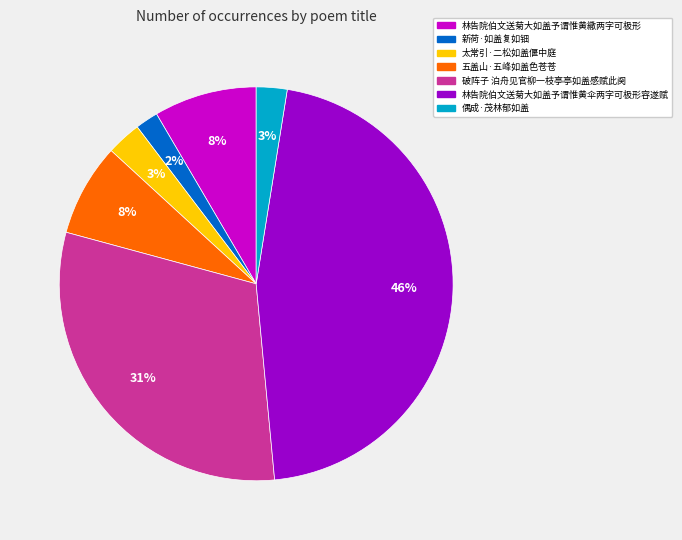

Count the number of slices in the pie.

7